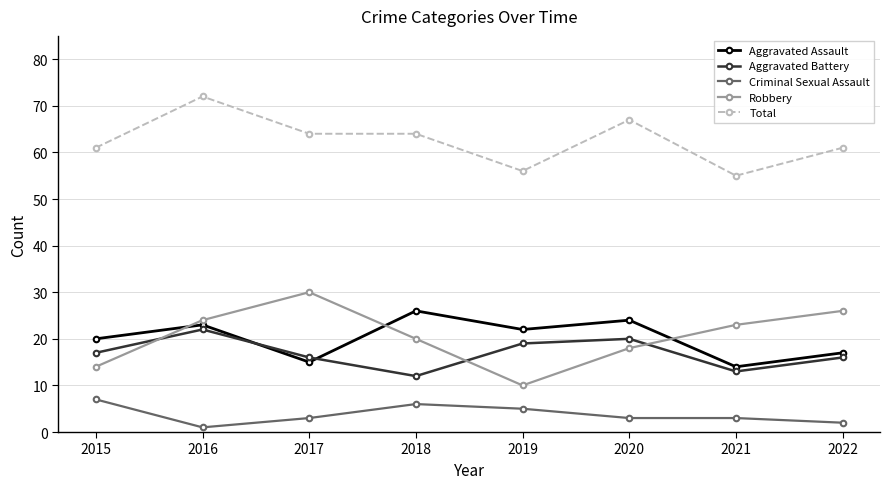

What is the total value across all series at 2021?

108